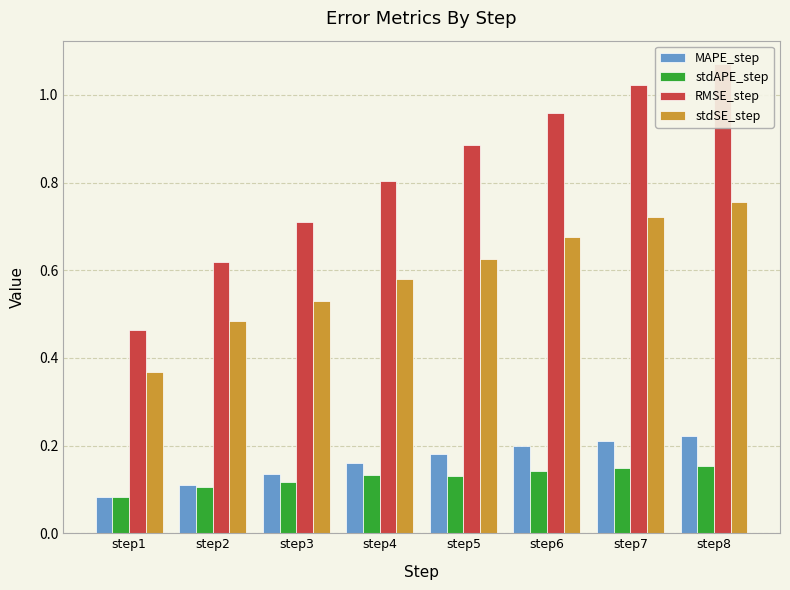

What is the approximate value of stdAPE_step at step2?

0.1